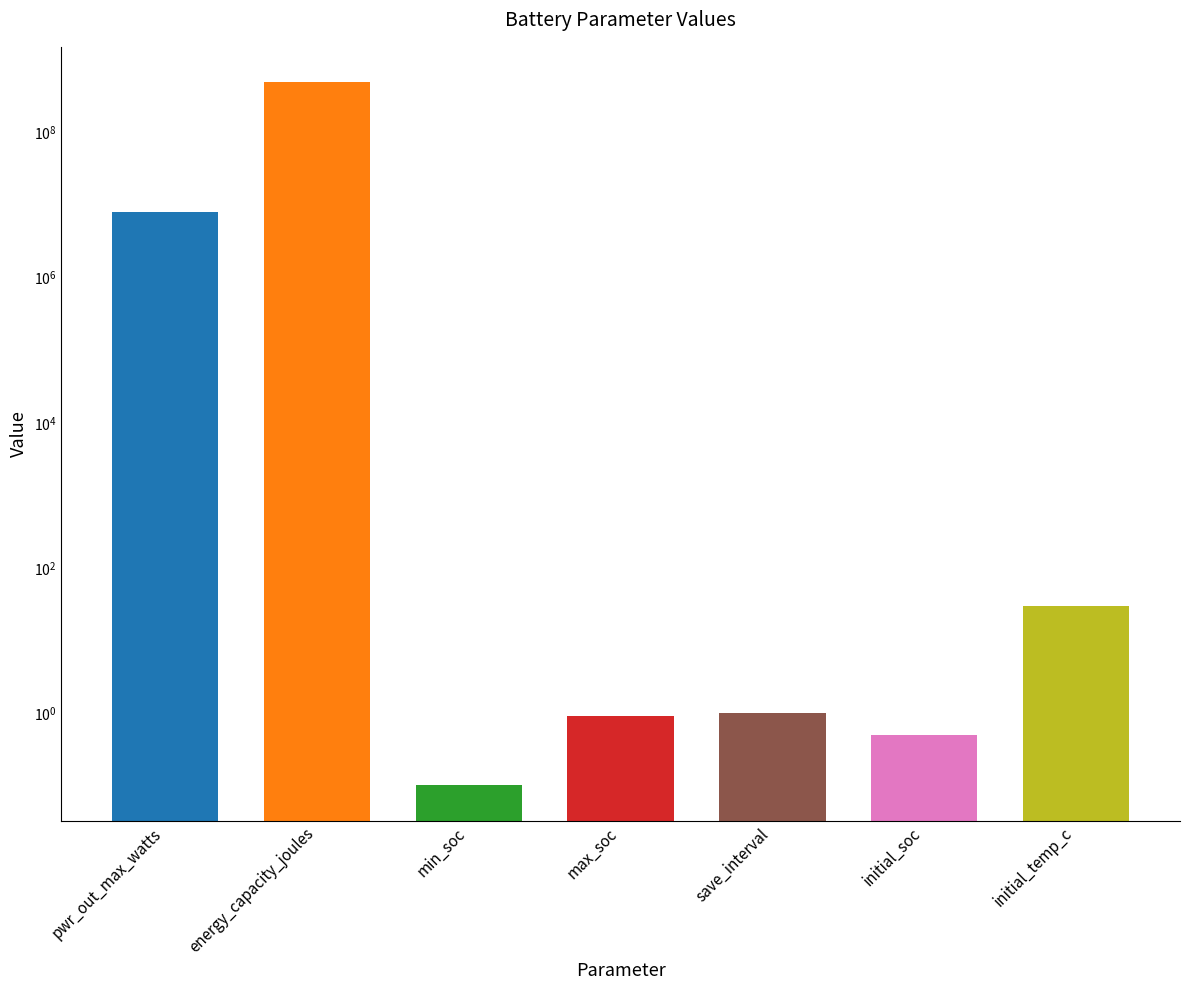

Reading left to right, list all the values displayed in this chart.

8000000.0	500000000.0	0.1	0.9	1.0	0.5	30.0